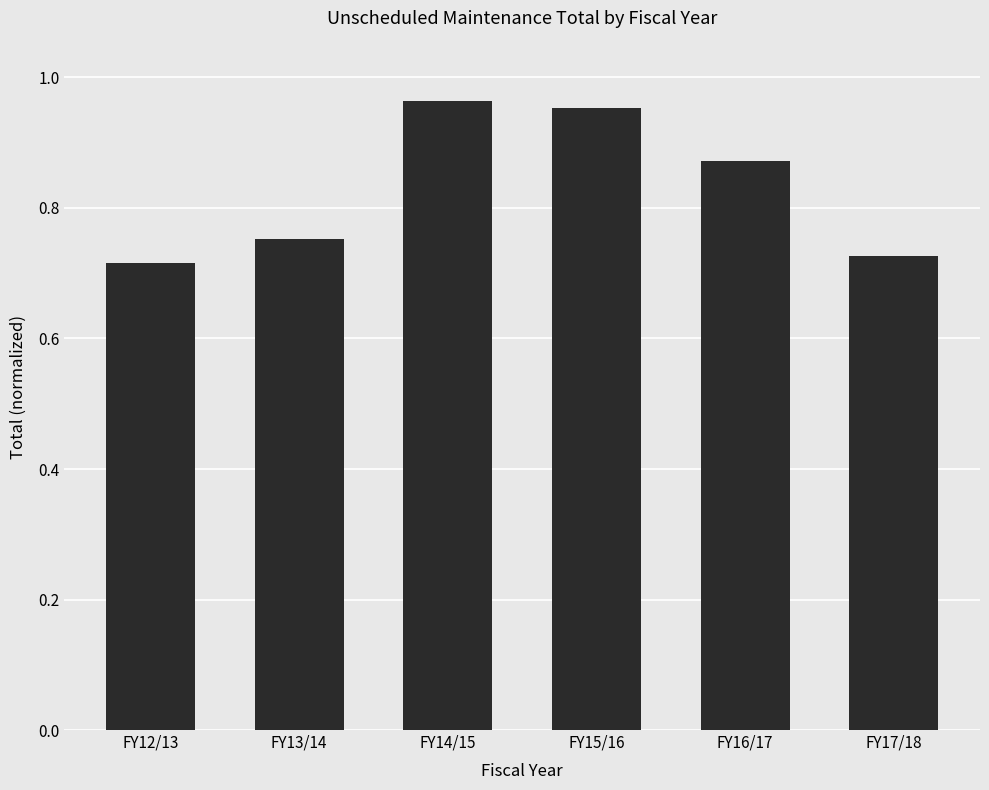

Between FY17/18 and FY14/15, which is larger?

FY14/15